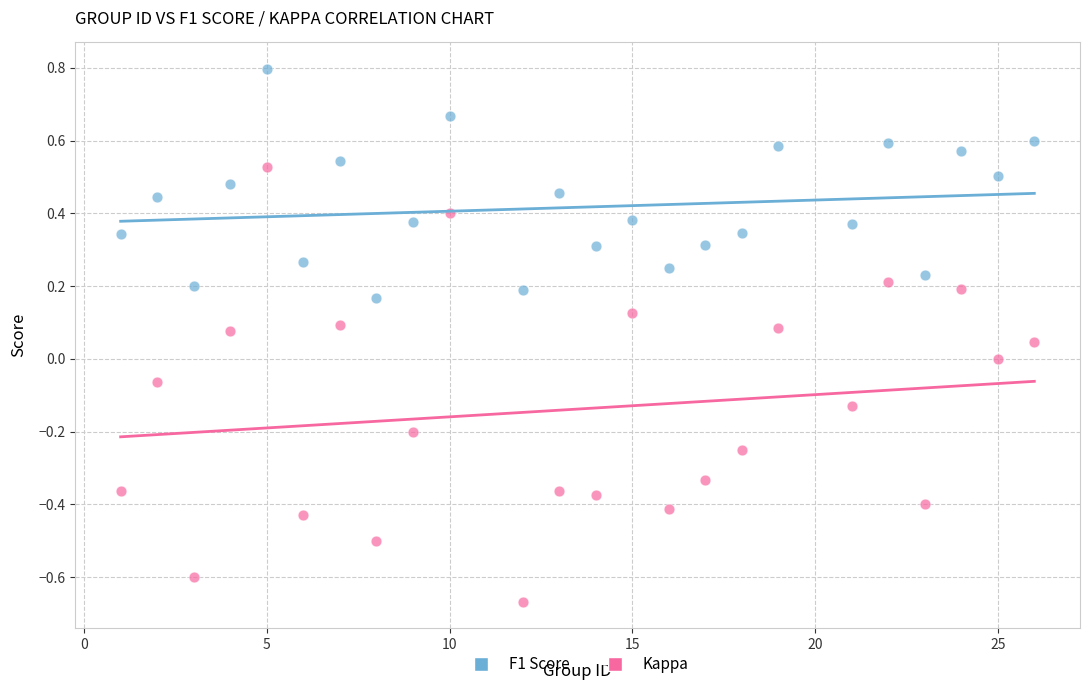

Which series contains the lowest Y value?

Kappa